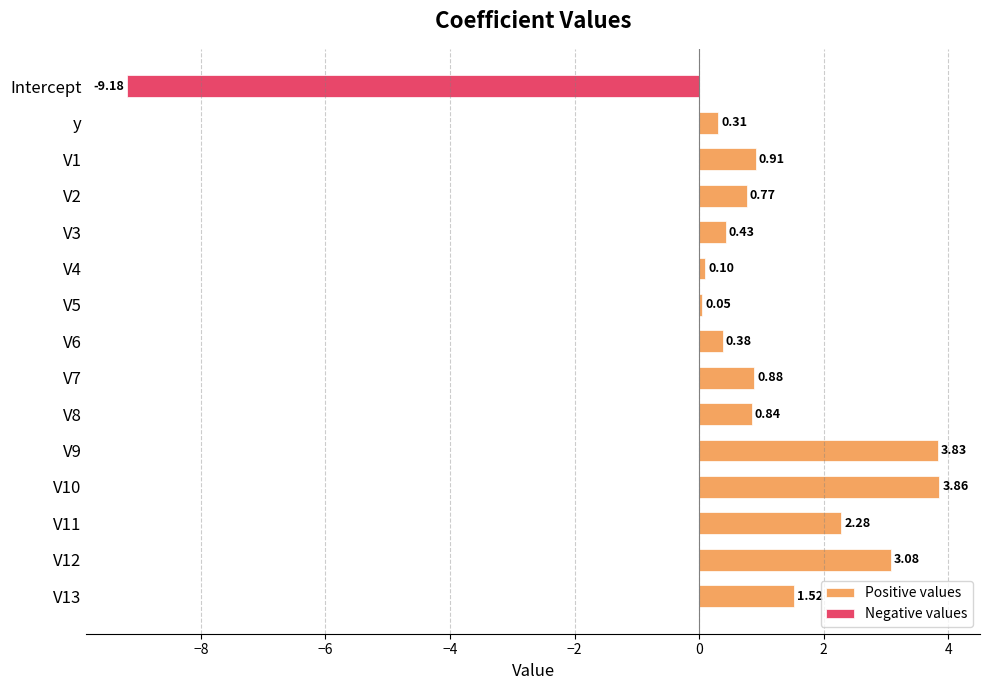

Which series changed the most between V9 and V10?

Positive values